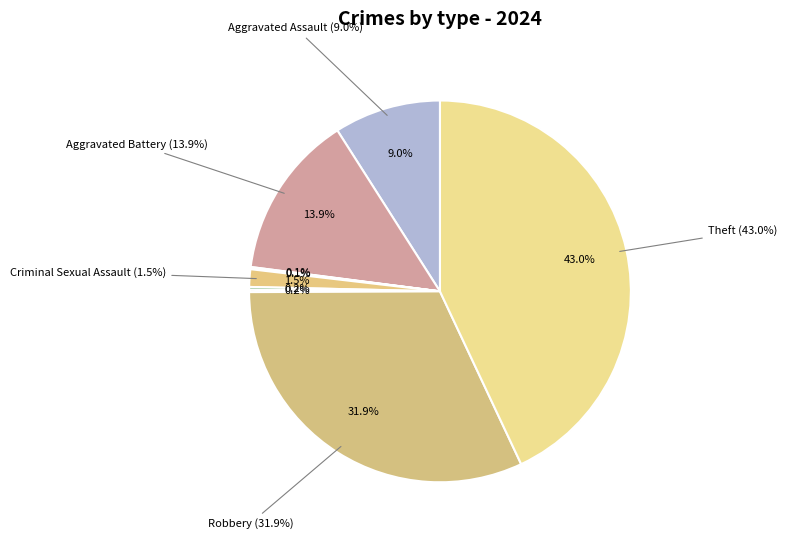

What portion of the pie excludes Criminal Sexual Assault?

98.5%